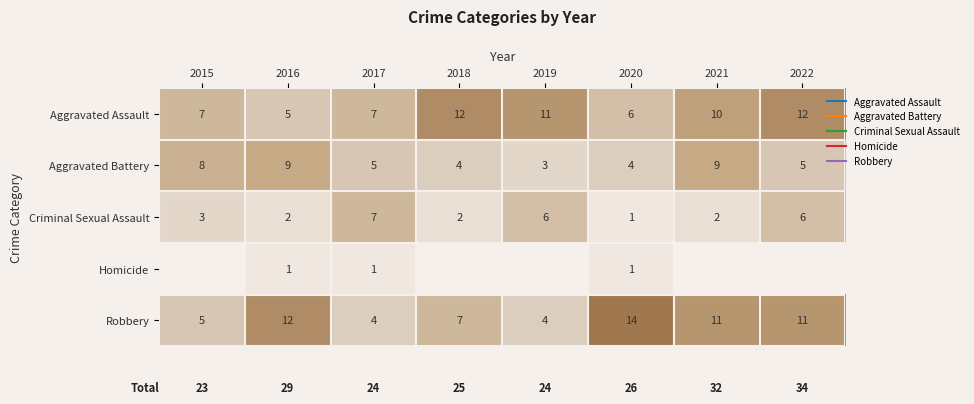

The Aggravated Assault series shows 7 at 2015. True or false?

True